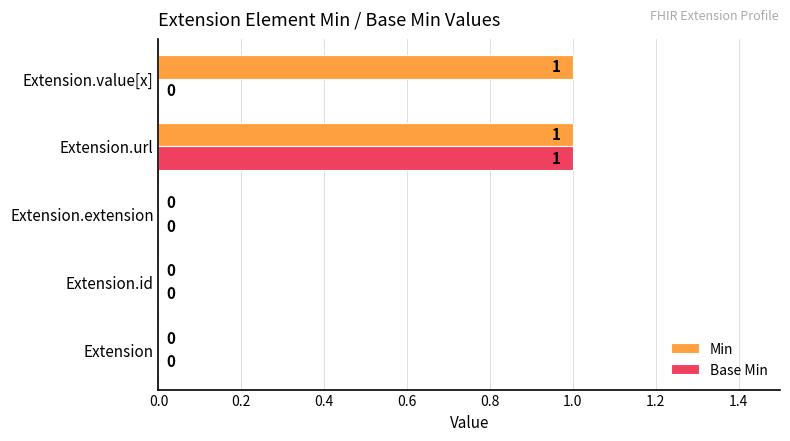

The value of Base Min at Extension.id is 0. True or false?

True